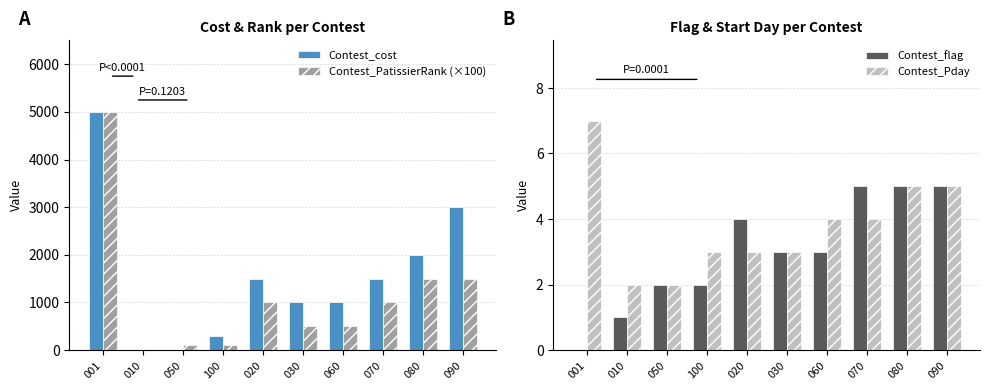

The Contest_Pday series shows 7 at 080. True or false?

False